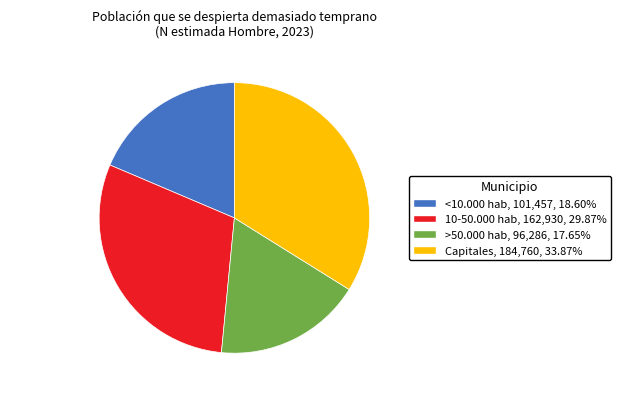

Count the number of slices in the pie.

4